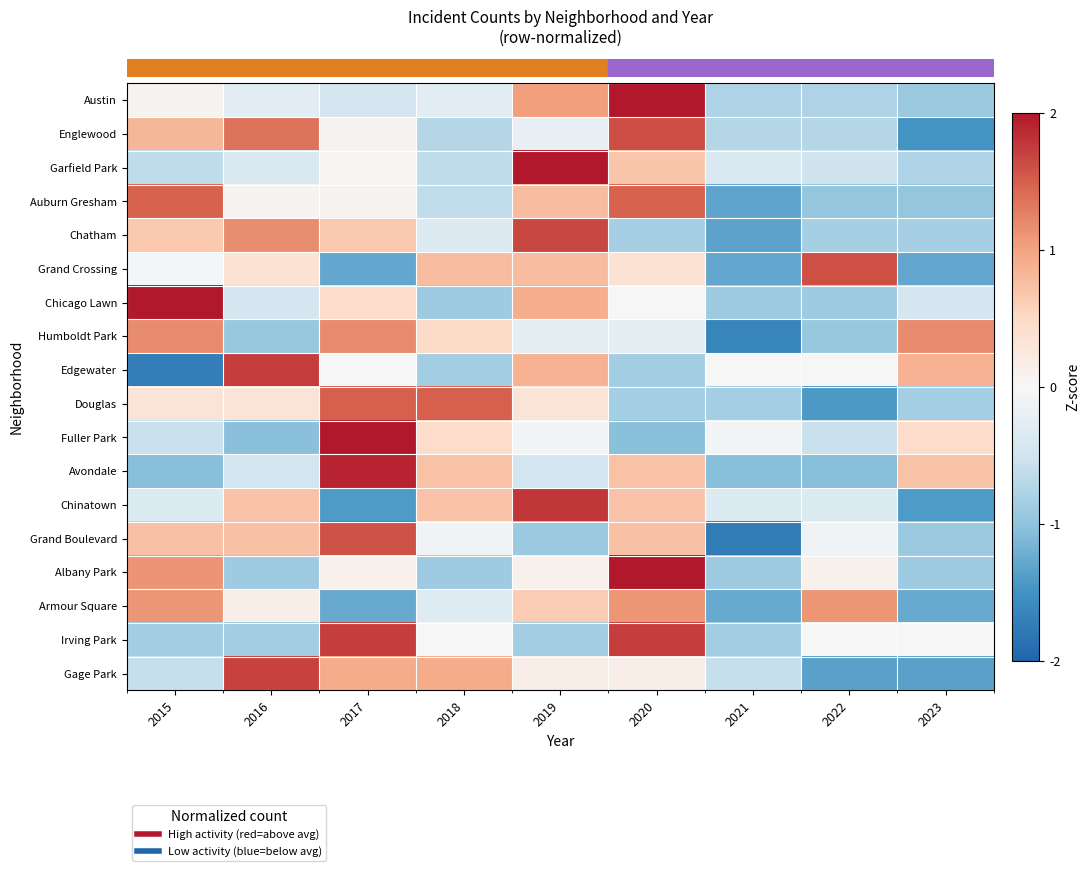

Reading left to right, list all the values displayed in this chart.

row_0: 0.1	-0.3	-0.4	-0.3	1.0	2.4	-0.8	-0.8	-0.9
row_1: 0.8	1.4	0.1	-0.7	-0.2	1.6	-0.7	-0.7	-1.5
row_2: -0.6	-0.4	0.0	-0.6	2.6	0.7	-0.4	-0.5	-0.8
row_3: 1.5	0.1	0.1	-0.6	0.8	1.5	-1.3	-1.0	-1.0
row_4: 0.7	1.2	0.7	-0.3	1.7	-0.8	-1.3	-0.8	-0.8
row_5: -0.0	0.4	-1.3	0.8	0.8	0.4	-1.3	1.6	-1.3
row_6: 2.3	-0.5	0.5	-0.9	0.9	0.0	-0.9	-0.9	-0.5
row_7: 1.2	-0.9	1.2	0.5	-0.2	-0.2	-1.6	-0.9	1.2
row_8: -1.7	1.7	0.0	-0.9	0.9	-0.9	0.0	0.0	0.9
row_9: 0.3	0.3	1.5	1.5	0.3	-0.8	-0.8	-1.4	-0.8
row_10: -0.5	-1.0	2.4	0.4	-0.1	-1.0	-0.1	-0.5	0.4
row_11: -1.1	-0.5	1.9	0.7	-0.5	0.7	-1.1	-1.1	0.7
row_12: -0.4	0.7	-1.4	0.7	1.8	0.7	-0.4	-0.4	-1.4
row_13: 0.7	0.7	1.6	-0.1	-0.9	0.7	-1.8	-0.1	-0.9
row_14: 1.1	-0.9	0.1	-0.9	0.1	2.1	-0.9	0.1	-0.9
row_15: 1.1	0.2	-1.3	-0.3	0.6	1.1	-1.3	1.1	-1.3
row_16: -0.9	-0.9	1.7	0.0	-0.9	1.7	-0.9	0.0	0.0
row_17: -0.6	1.7	0.9	0.9	0.2	0.2	-0.6	-1.4	-1.4